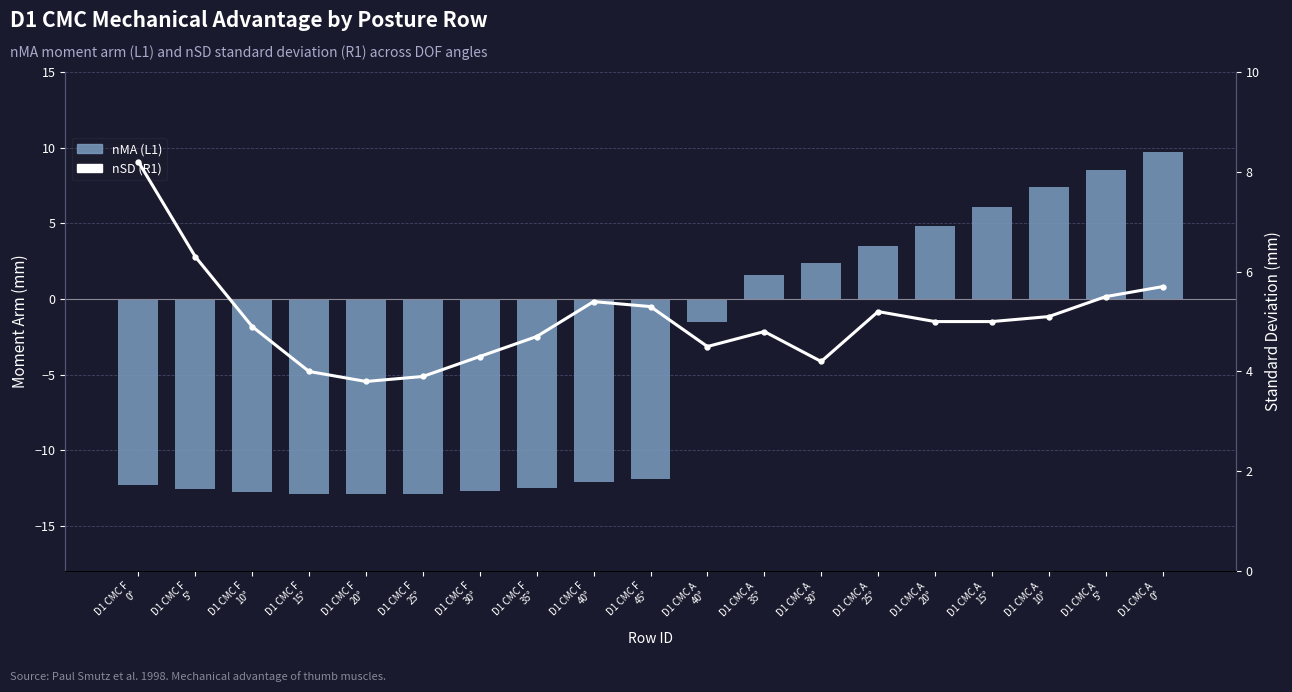

Which has a higher value, D1 CMC F
0° or D1 CMC F
30°?

D1 CMC F
0°